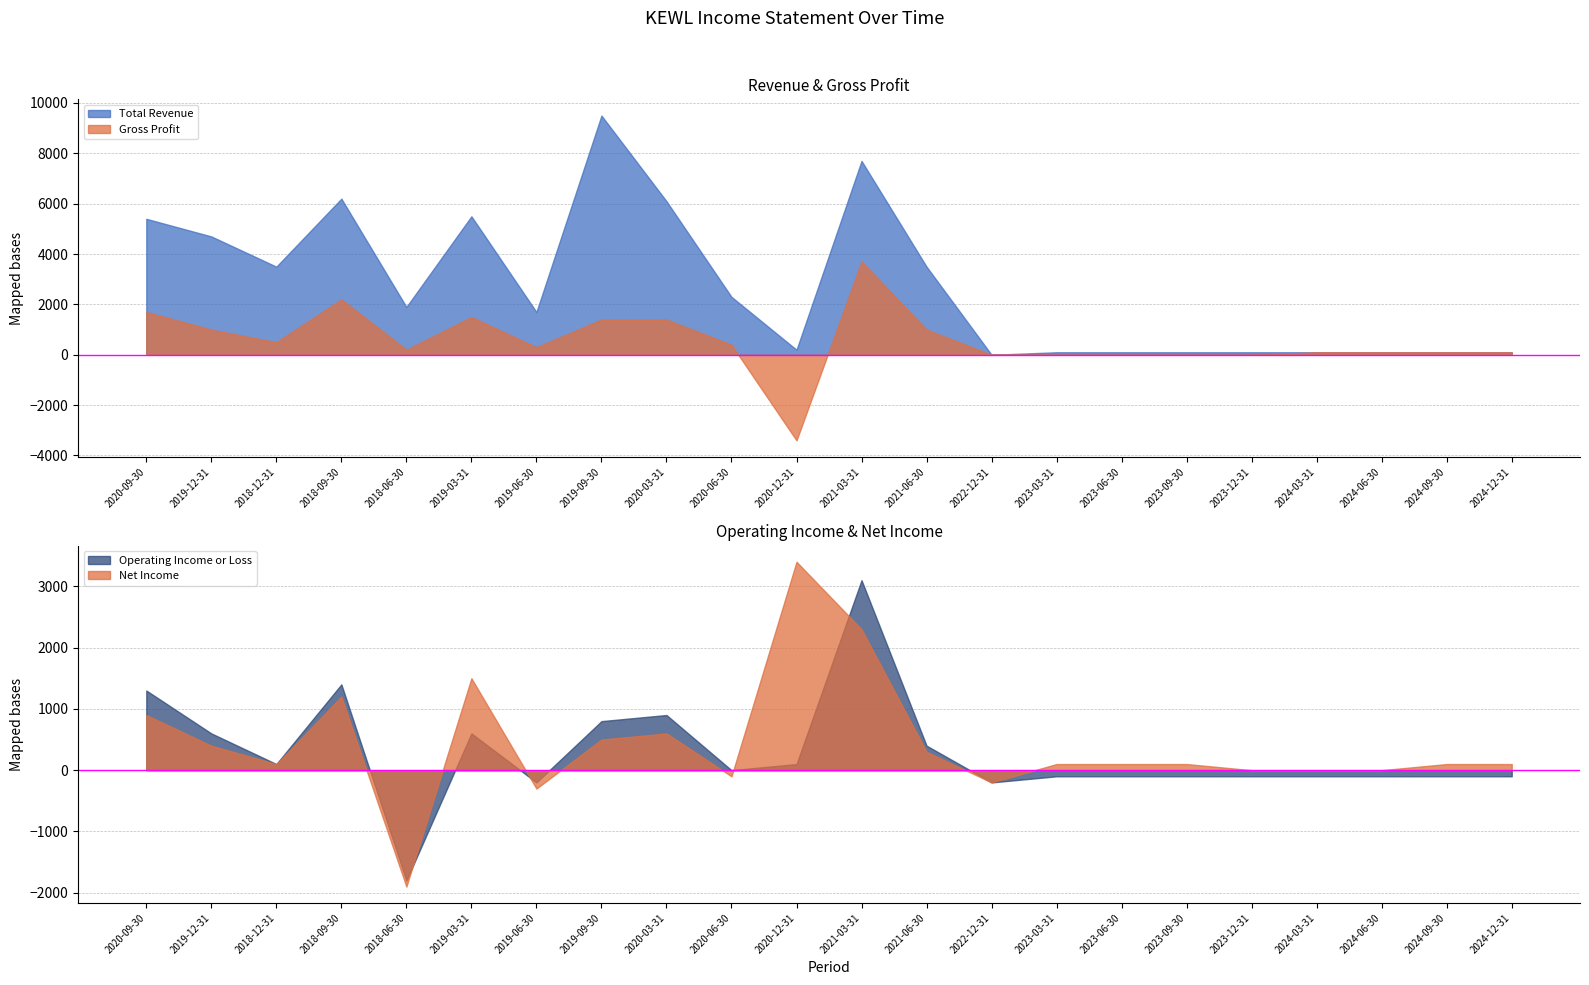

What is the spread (max minus min) of values at 2019-12-31?

4300